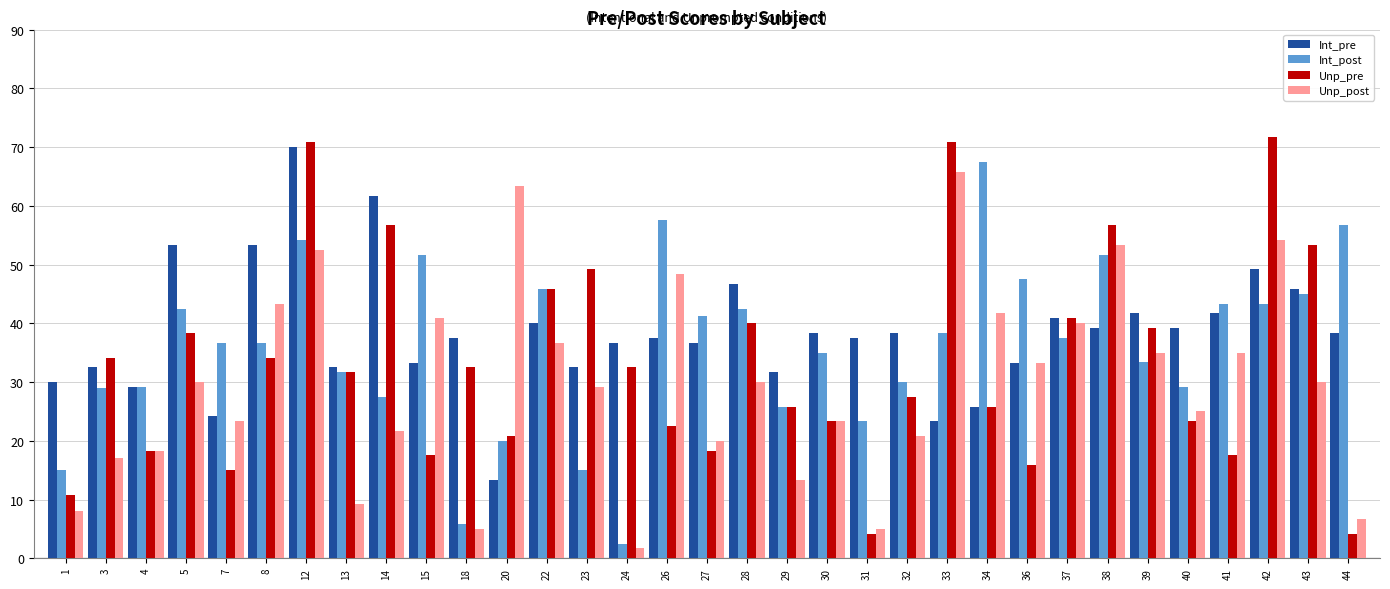

What is the total value across all series at 24?

73.3